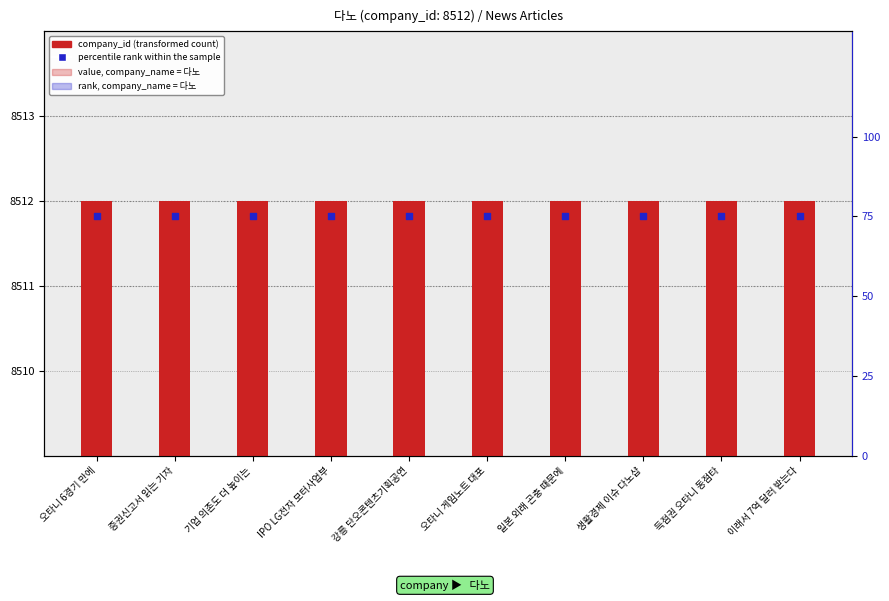

Which series has the largest total across all categories?

company_id